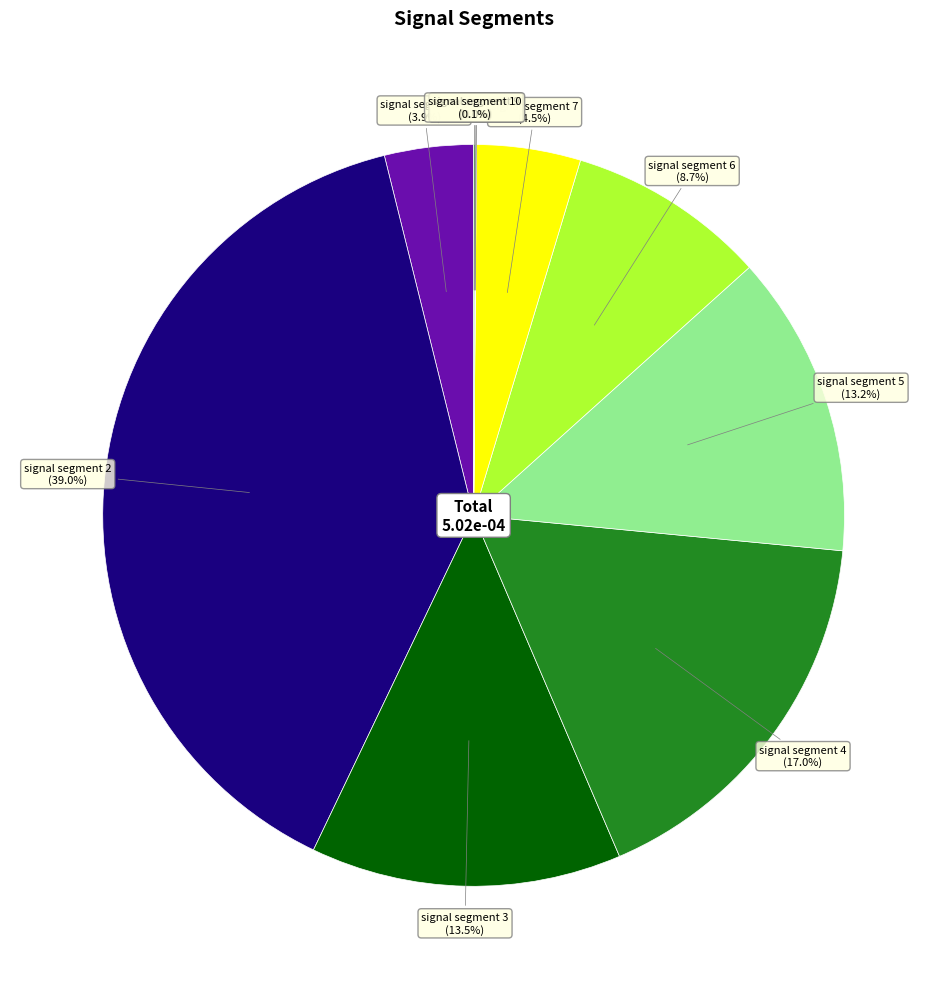

Is there any slice that represents more than half of the pie?

No